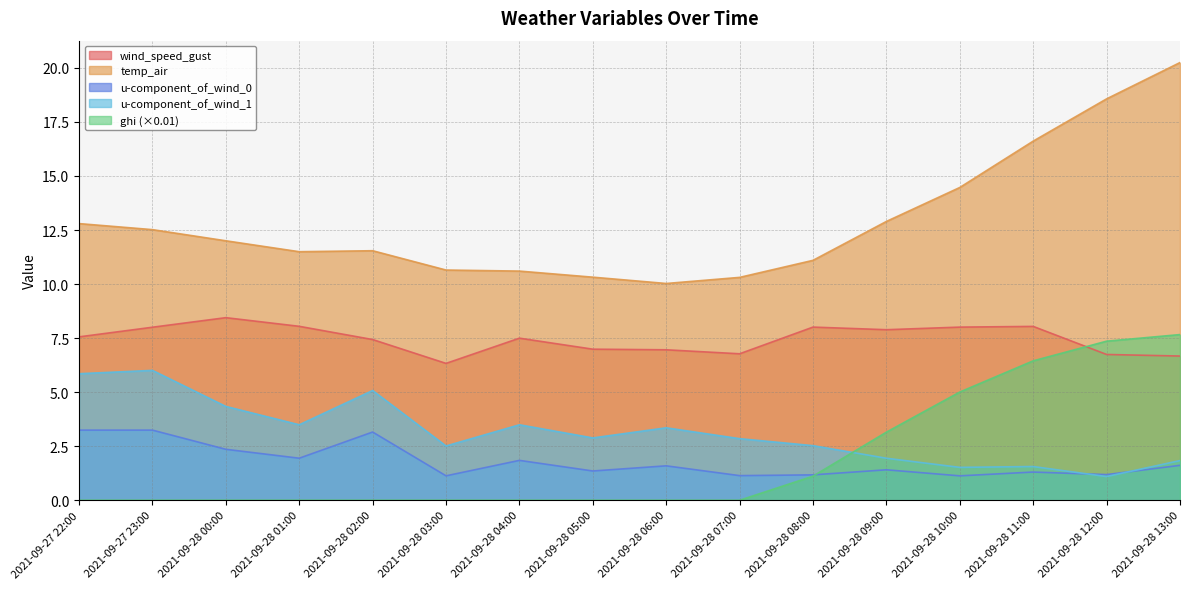

How many interior local peaks does the temp_air series have?

1